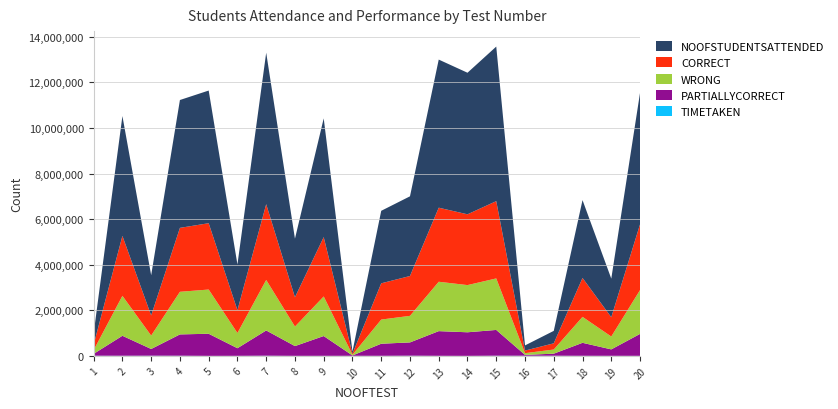

Reading left to right, list all the values displayed in this chart.

NOOFSTUDENTSATTENDED: 490506	5258757	1766106	5610319	5820980	2004279	6647500	2570891	5209534	93966	3181250	3496819	6499297	6211956	6782224	226391	545689	3415546	1693498	5770413
CORRECT: 245253	2629378	883053	2805159	2910490	1002139	3323750	1285445	2604767	46983	1590625	1748409	3249648	3105978	3391112	113195	272844	1707773	846749	2885206
WRONG: 163502	1752919	588702	1870106	1940326	668093	2215833	856963	1736511	31322	1060416	1165606	2166432	2070652	2260741	75463	181896	1138515	564499	1923471
PARTIALLYCORRECT: 81751	876459	294351	935053	970163	334046	1107916	428481	868255	15661	530208	582803	1083216	1035326	1130370	37731	90948	569257	282249	961735
TIMETAKEN: 6945	5313	7725	6793	482	1762	7792	1089	2136	2588	2765	7830	2565	211	7602	5933	5713	3820	2235	1917